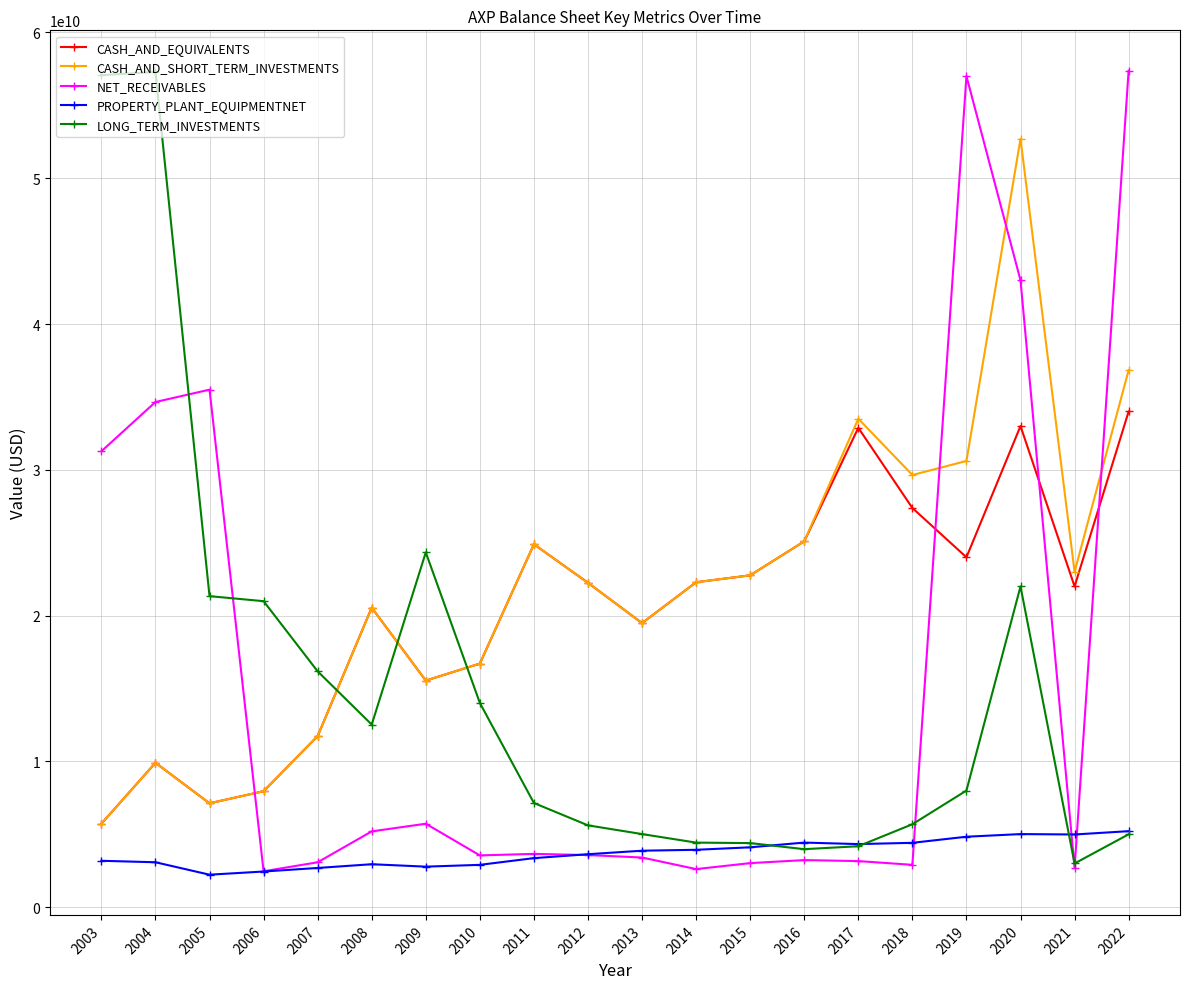

What is the difference between the second highest and second lowest values in the LONG_TERM_INVESTMENTS series?

53086000000